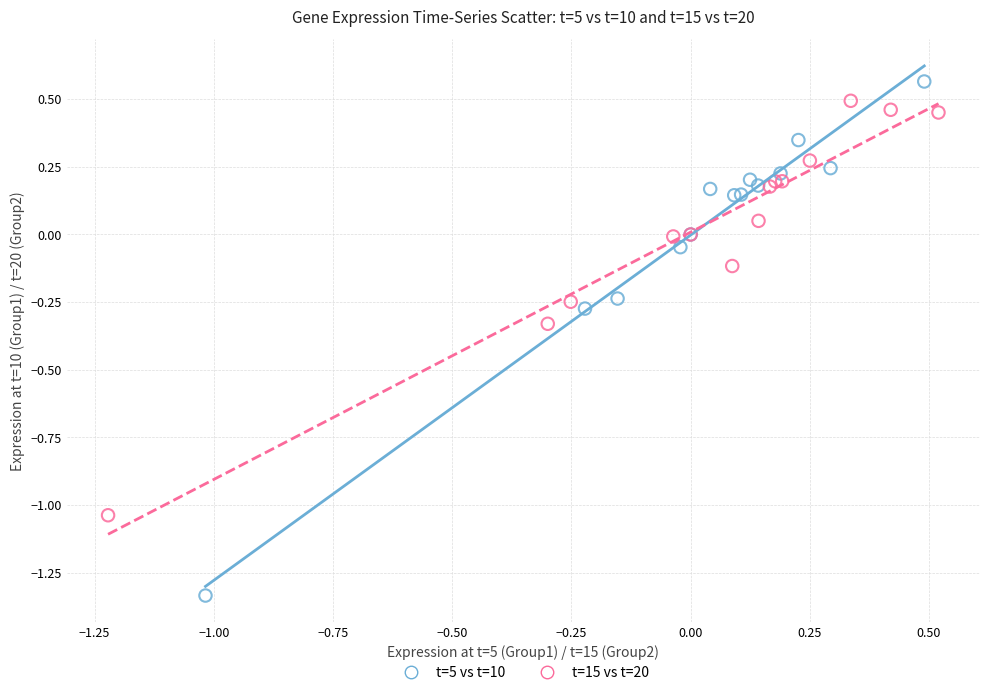

What are all the series names shown in the legend?

t=5 vs t=10, t=15 vs t=20